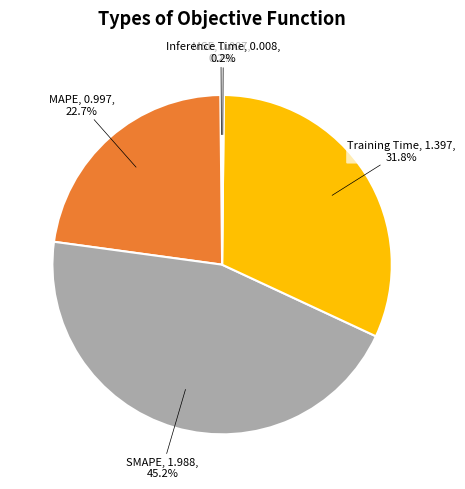

Does any single category account for the majority?

No